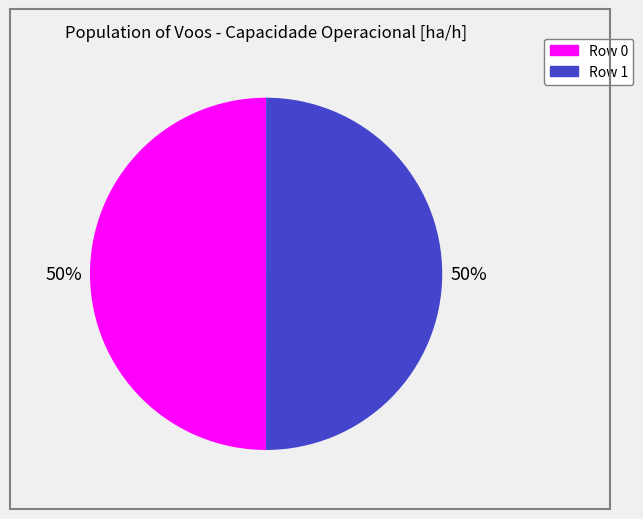

To the nearest percent, what is the average slice percentage?

50%